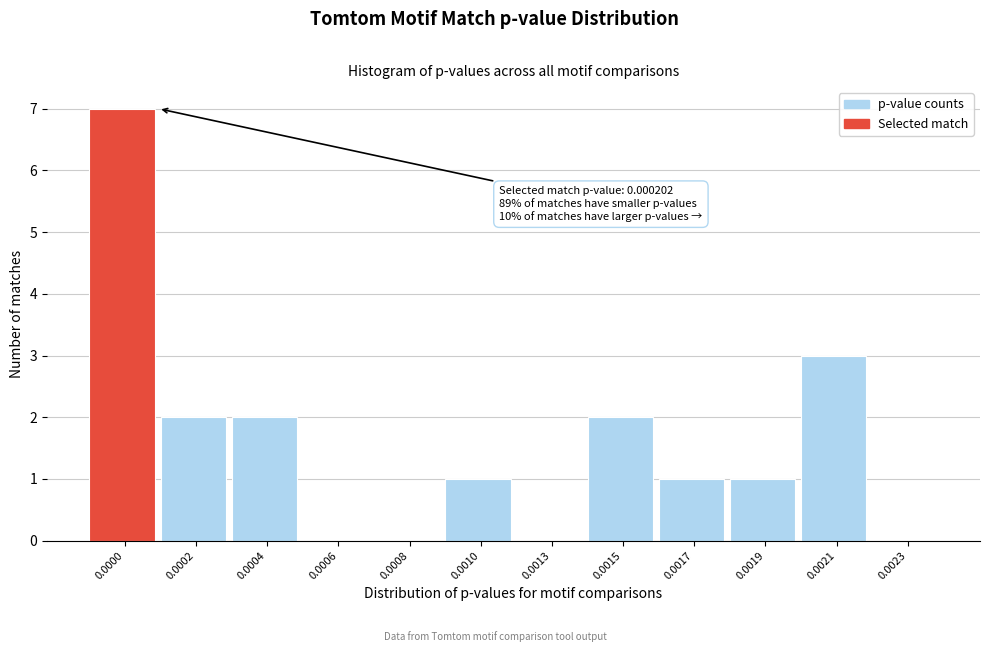

Reading left to right, transcribe all the data shown in this chart.

0.0000=7	0.0002=2	0.0004=2	0.0006=0	0.0008=0	0.0010=1	0.0013=0	0.0015=2	0.0017=1	0.0019=1	0.0021=3	0.0023=0